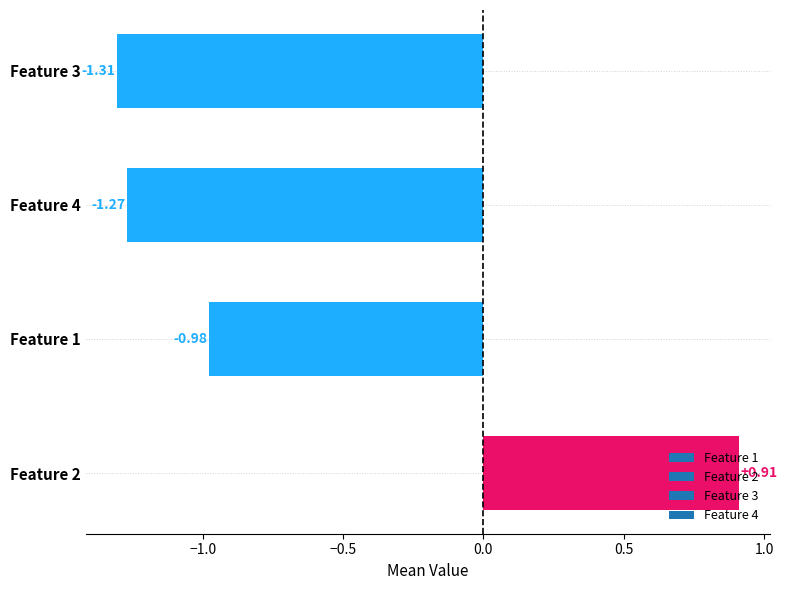

How many positive values are there?

1